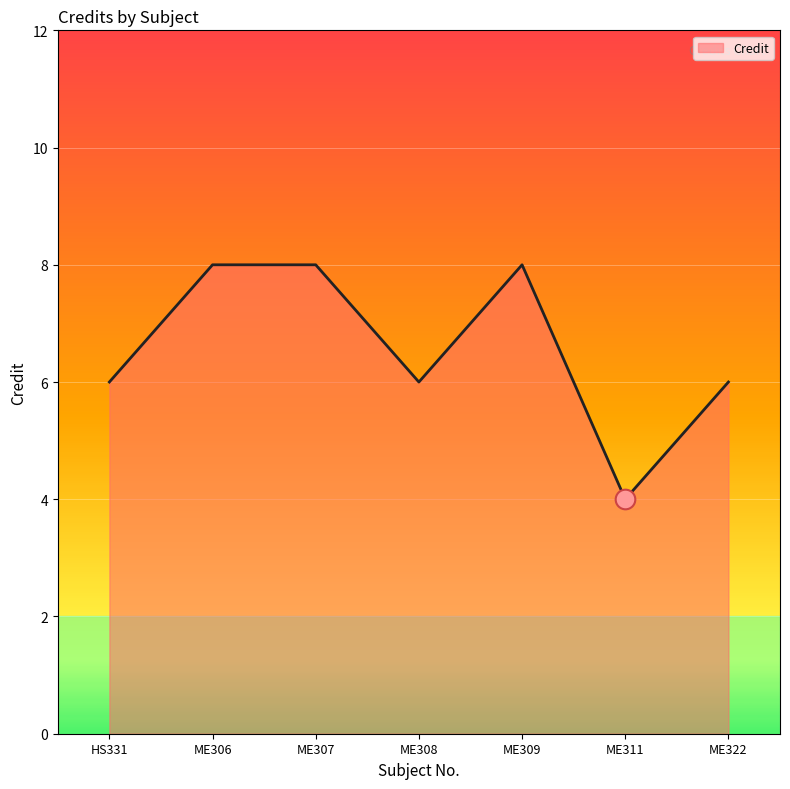

What is the ratio of the value at ME307 to the value at ME322?

1.3